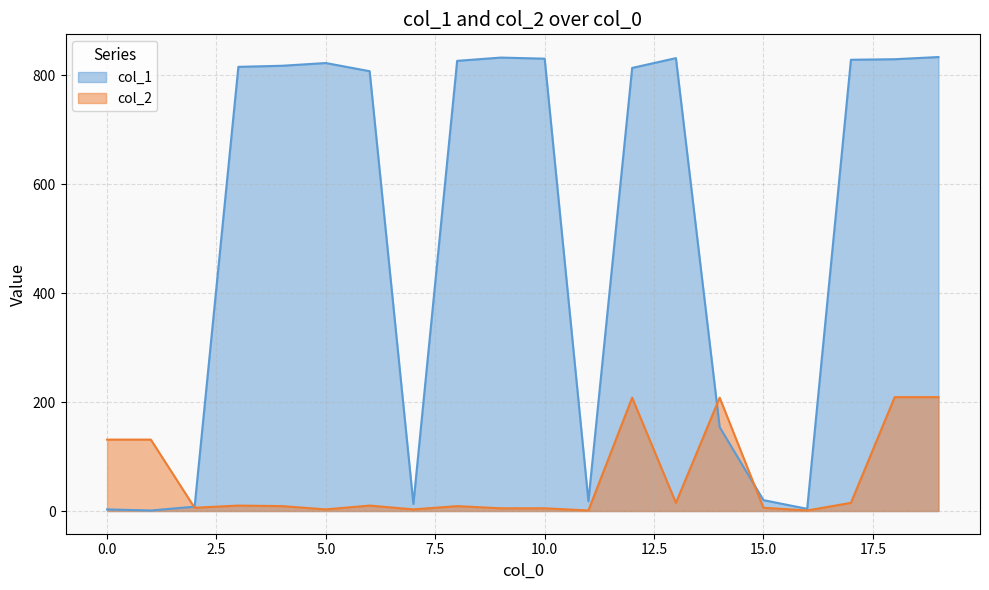

What is the lowest value of the col_2 series?

1